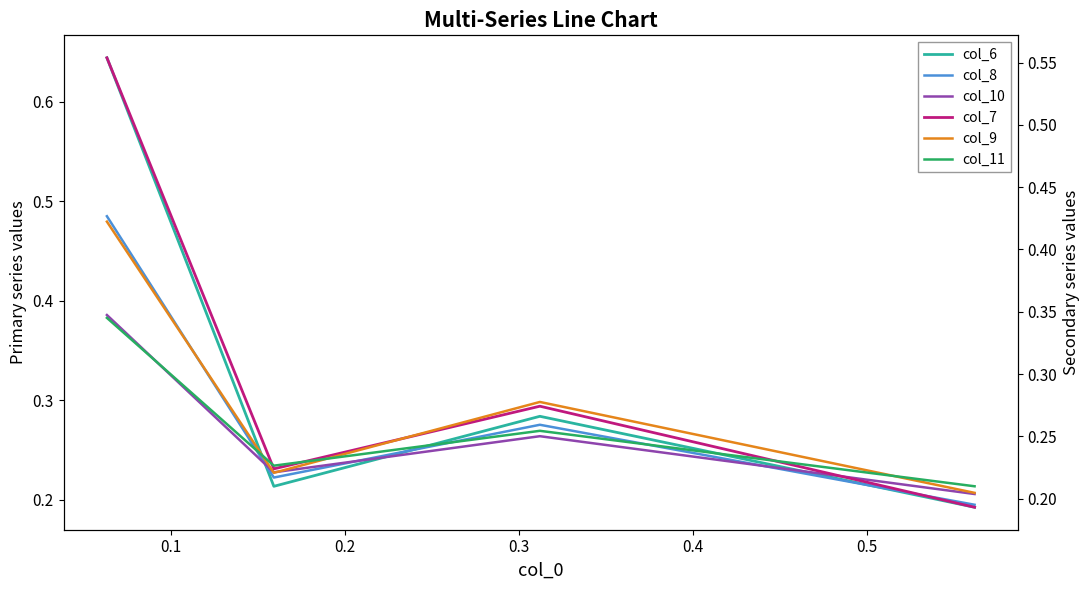

How many distinct data groups are displayed?

6